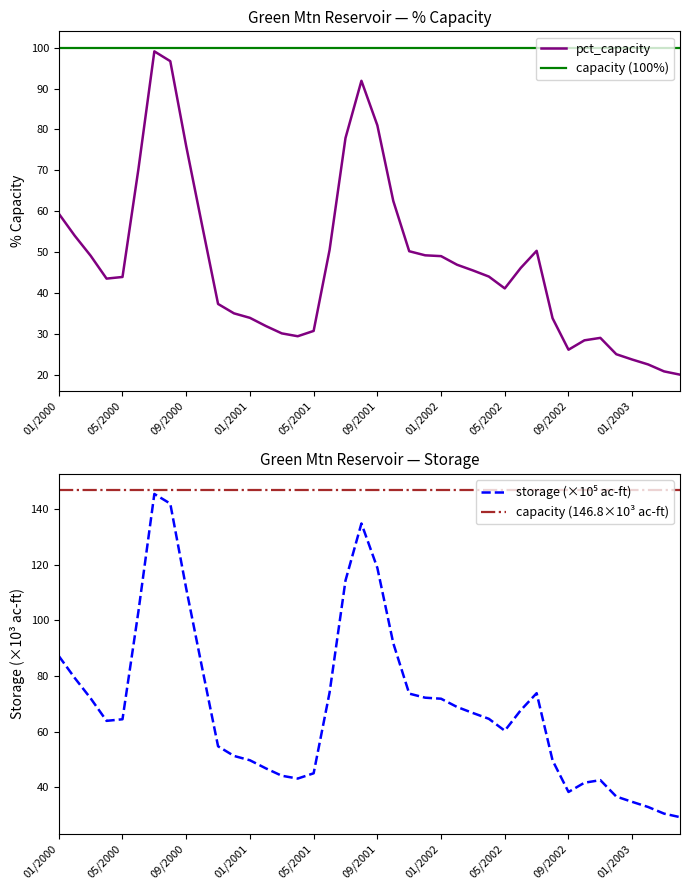

Where is capacity (100%) nearest to the value 100?

01/2000